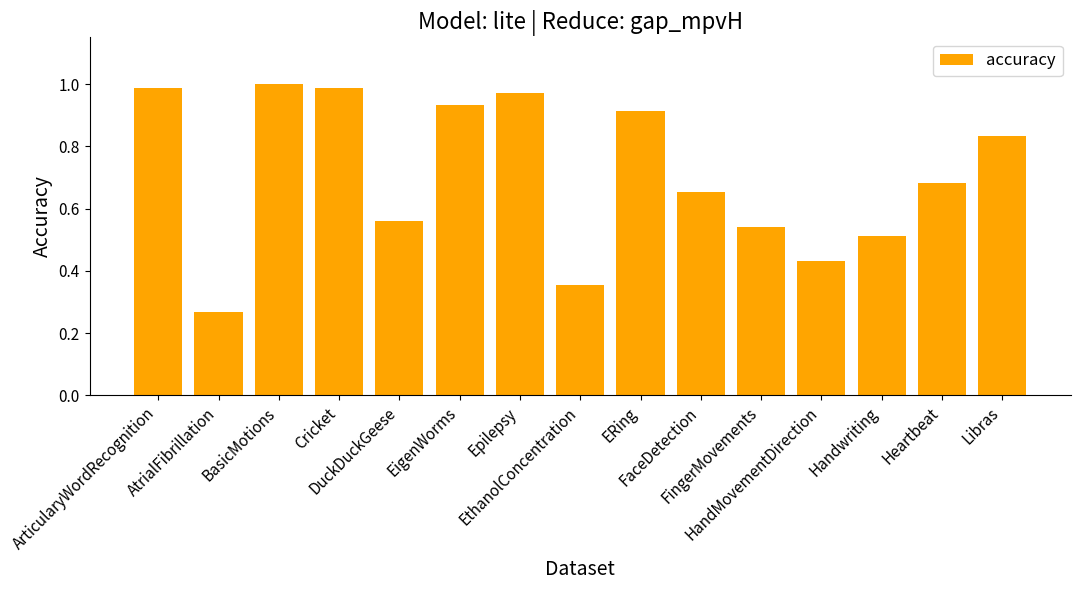

What is the label of the 6th bar from the right?

FaceDetection